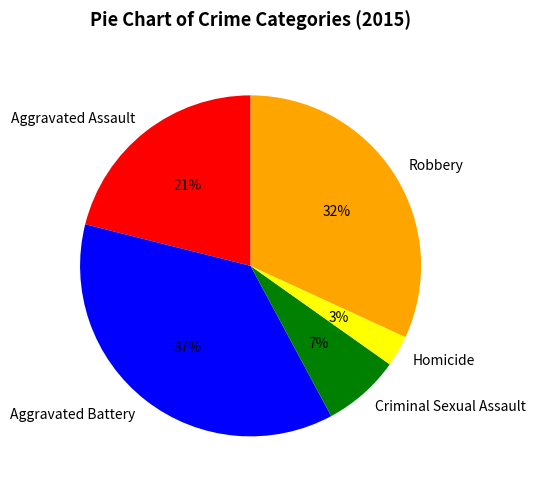

How many slices are in this pie chart?

5